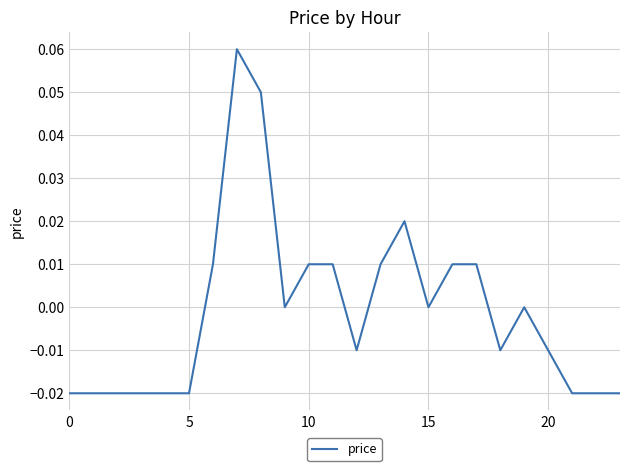

Where is the data nearest to the value 0?

9